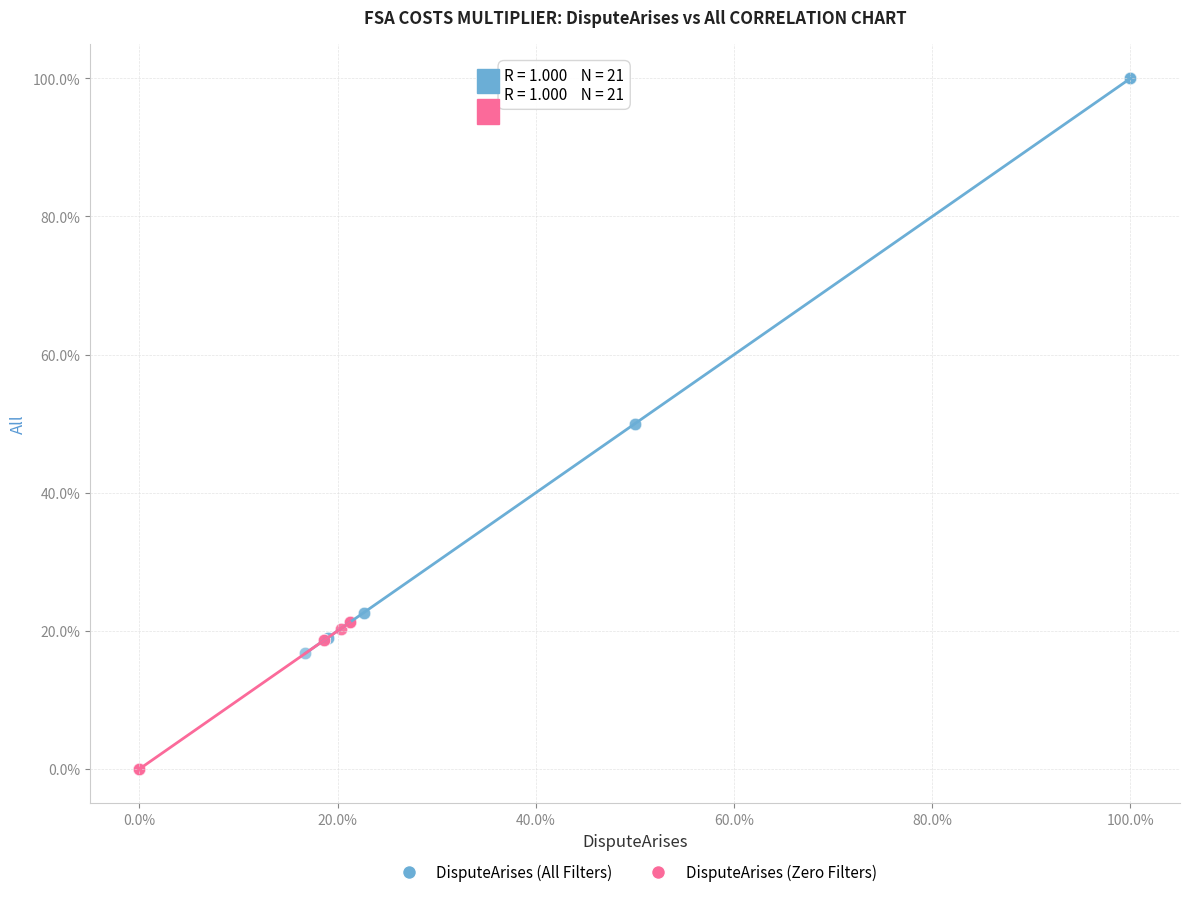

Which series reaches the minimum Y coordinate?

DisputeArises (Zero Filters)